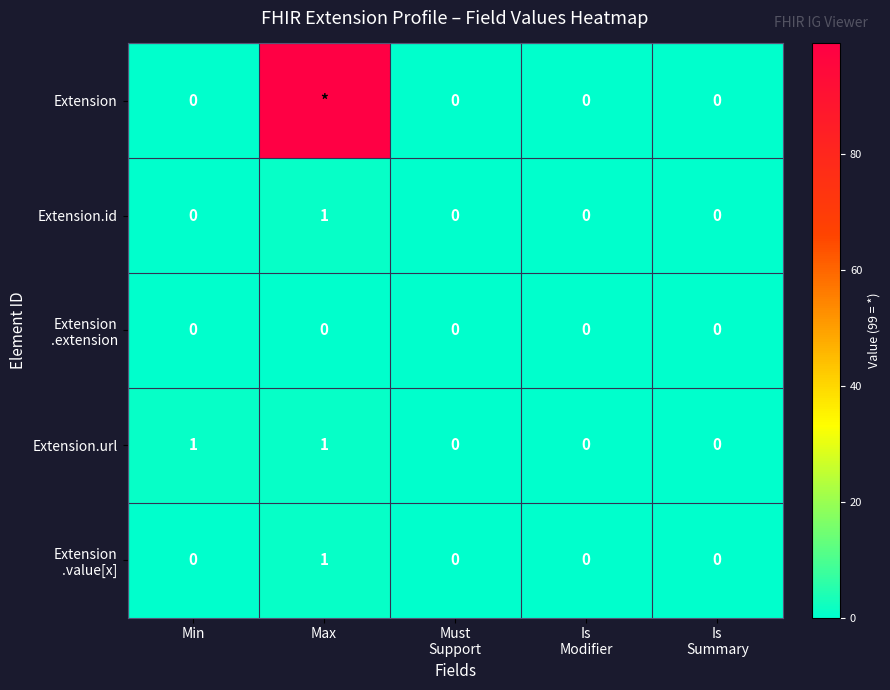

At which category is the sum across all series the highest?

Max